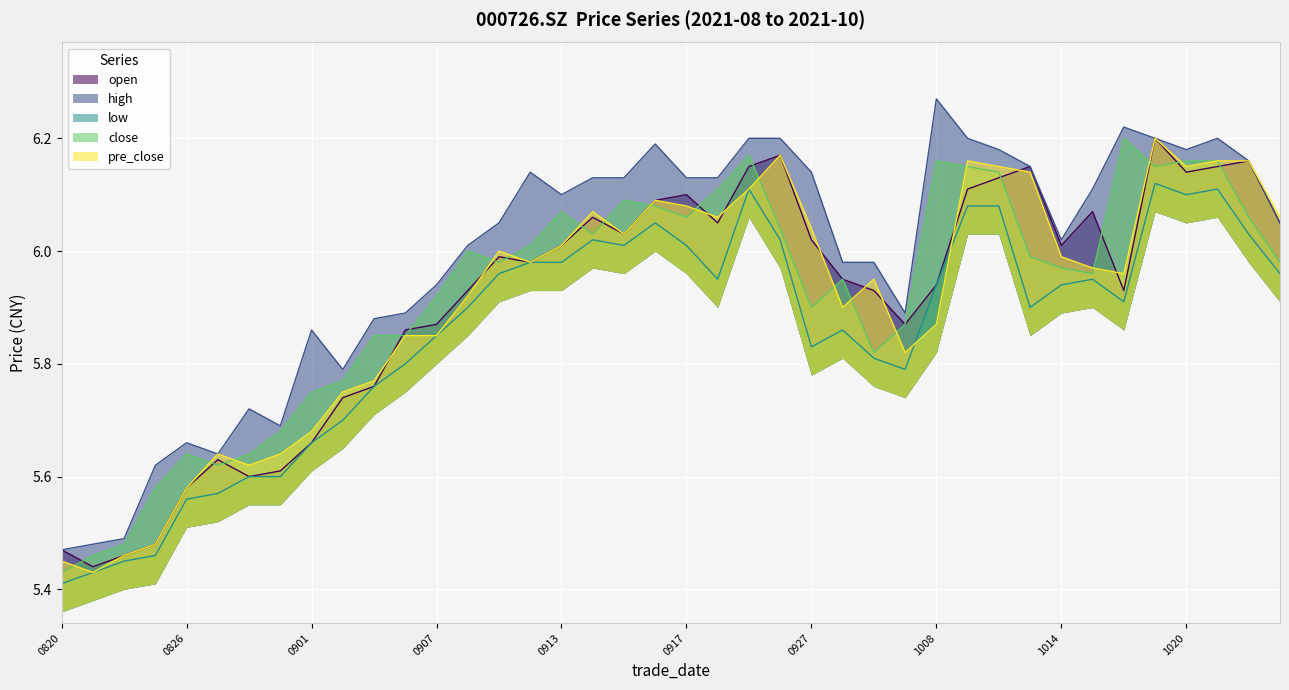

Which category has the highest value in the close series?

20211018